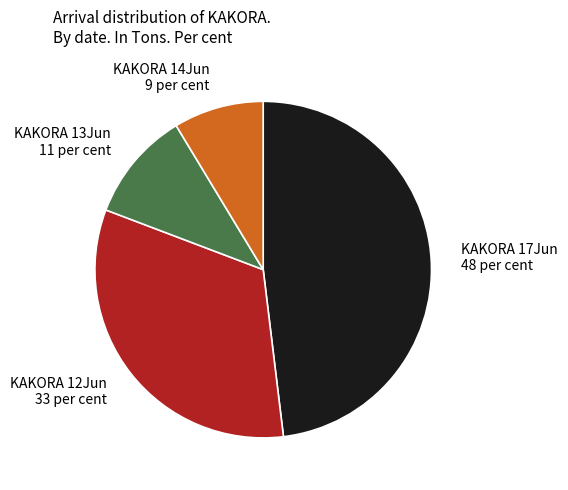

True or false: KAKORA 17Jun accounts for 48% of the total.

True